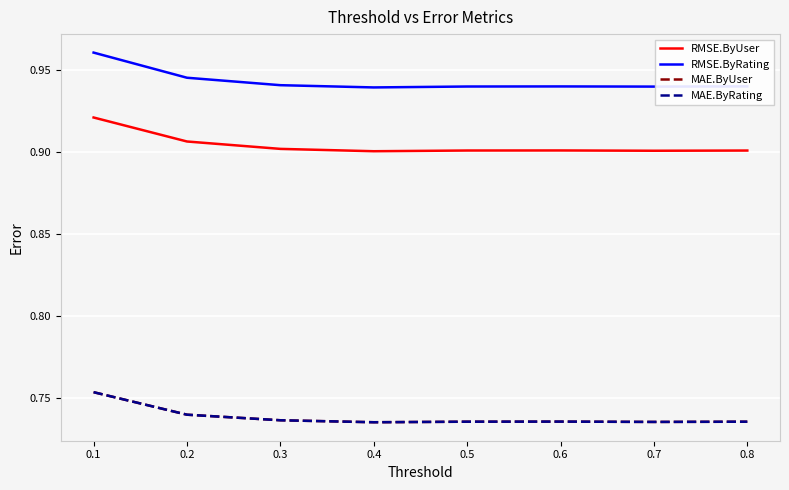

List the series in order of their peak value, highest first.

RMSE.ByRating, RMSE.ByUser, MAE.ByUser, MAE.ByRating